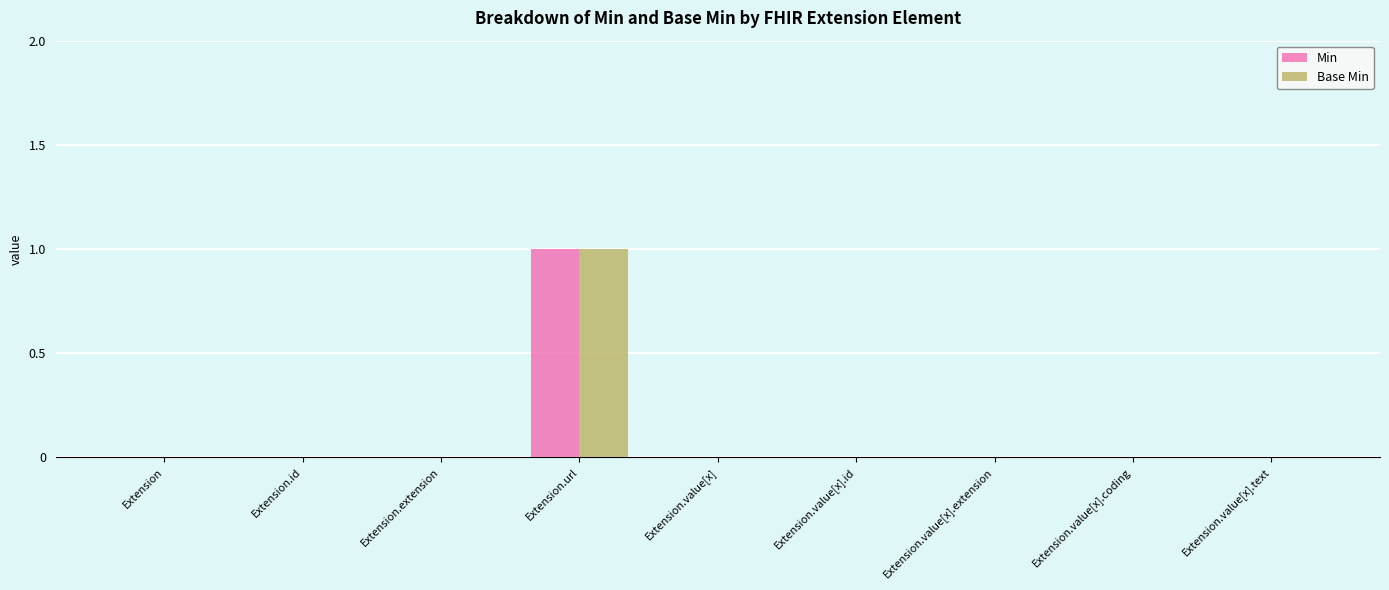

How many distinct data groups are displayed?

2